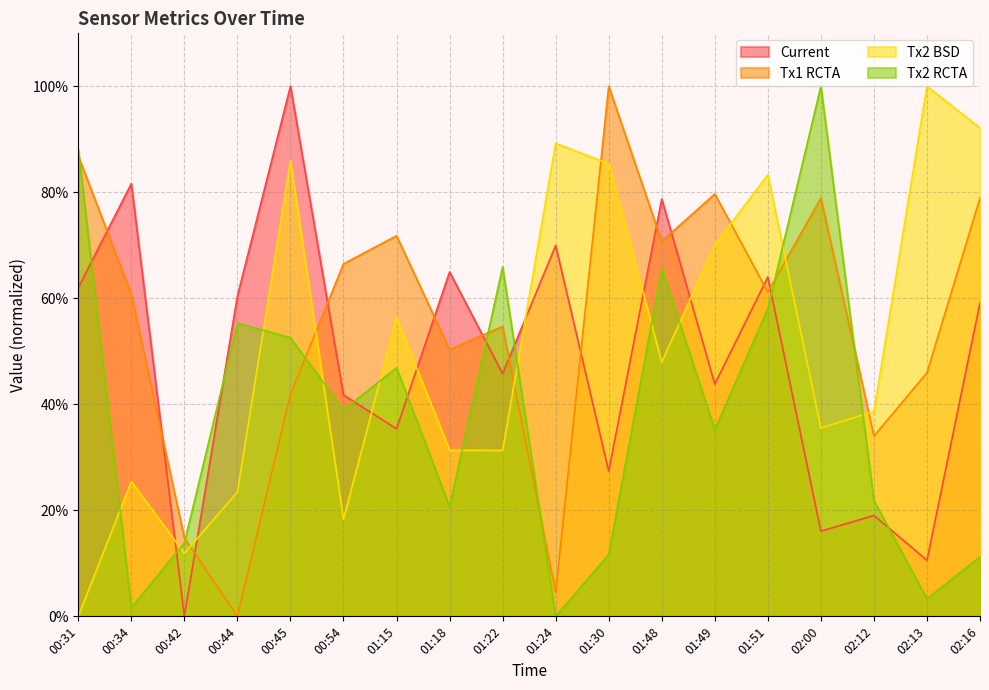

True or false: Tx2 RCTA and Tx1 RCTA intersect in this chart.

True